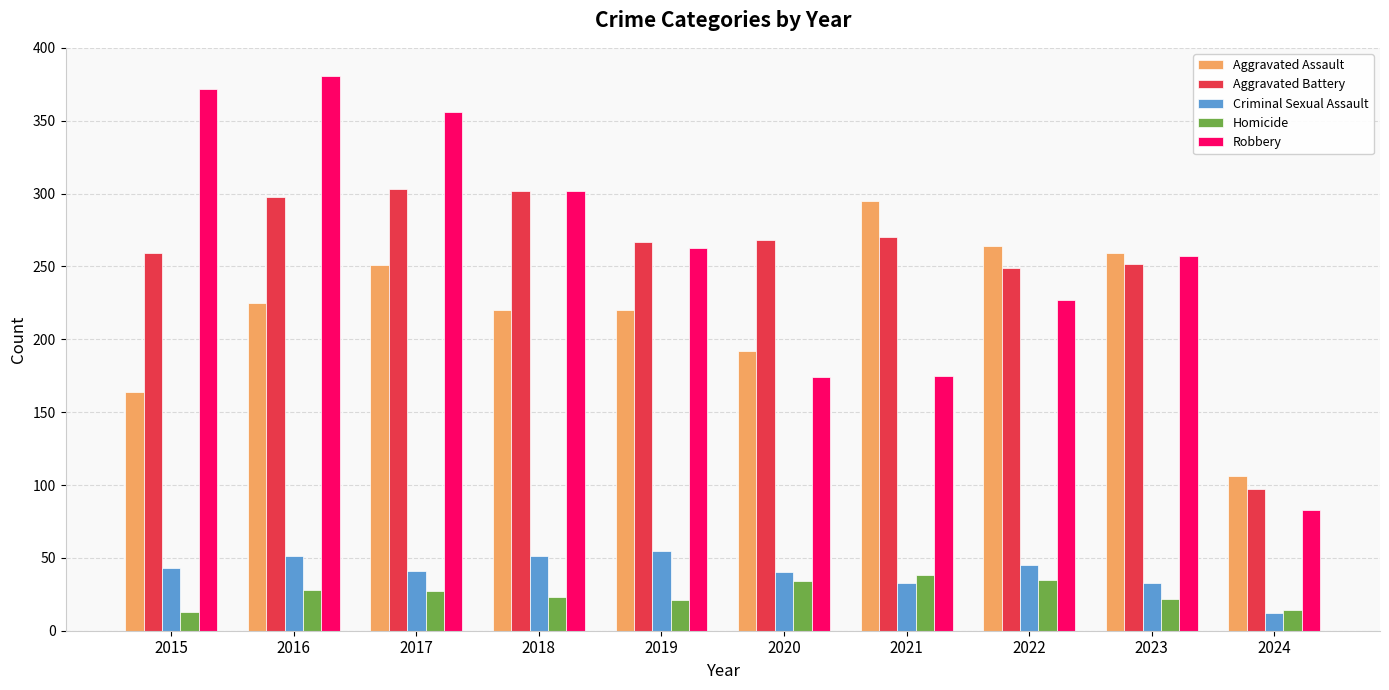

Which series changed the most between 2015 and 2020?

Robbery